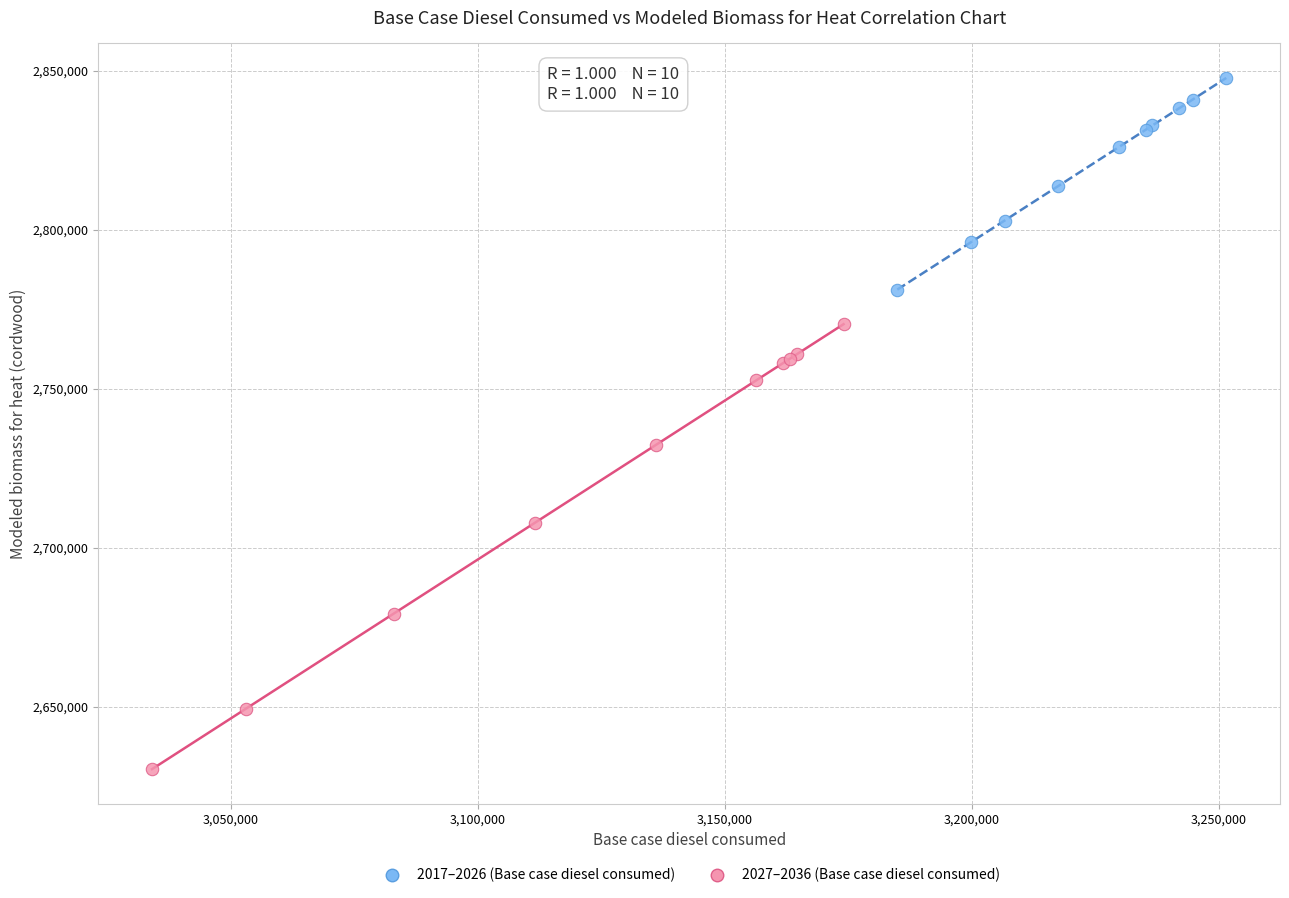

What are all the series names shown in the legend?

2017–2026 (Base case diesel consumed), 2027–2036 (Base case diesel consumed)